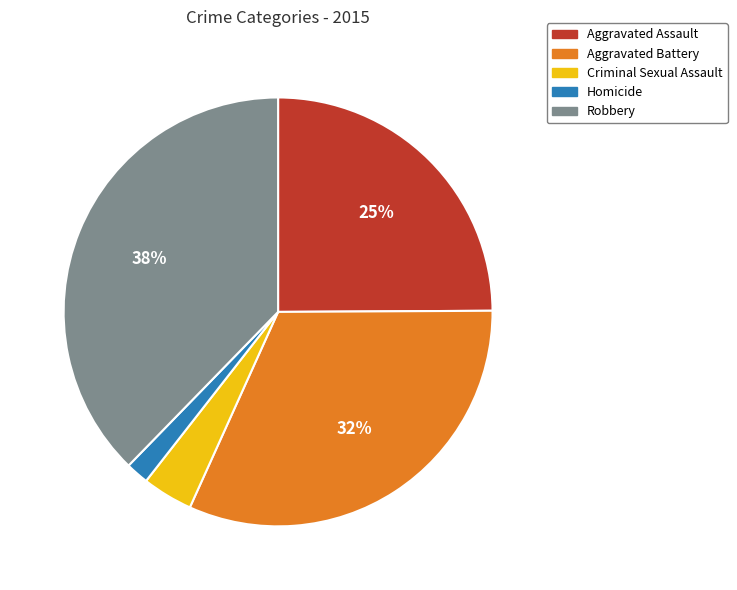

The Aggravated Assault slice represents 25% of the pie. True or false?

True